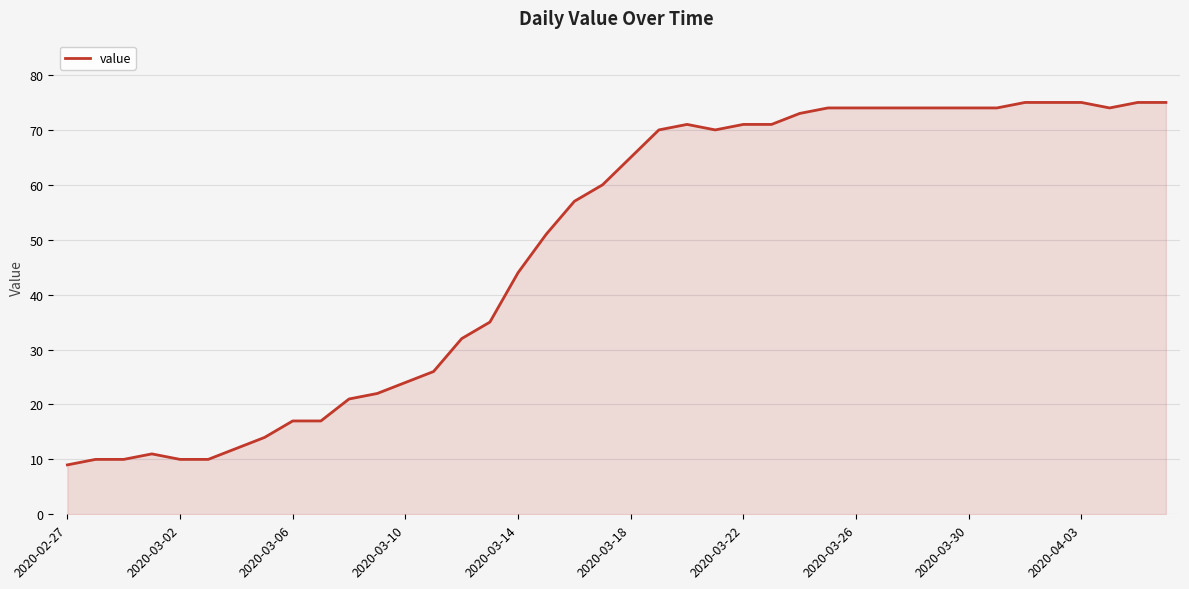

What is the maximum value shown in the chart?

75